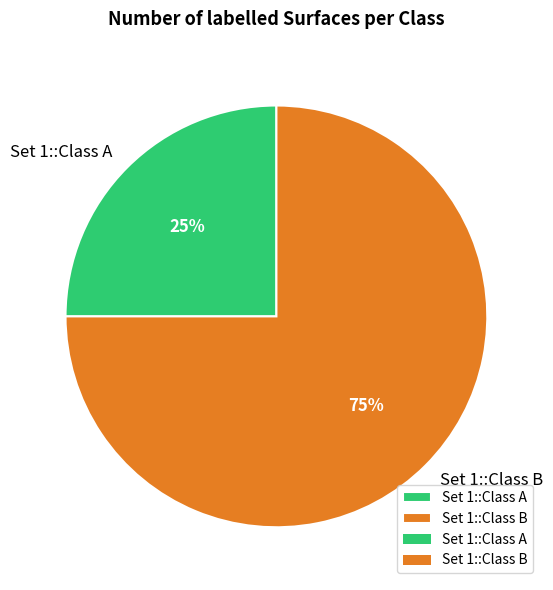

Approximately how many times larger is the value at Set 1::Class B compared to Set 1::Class A?

3.0